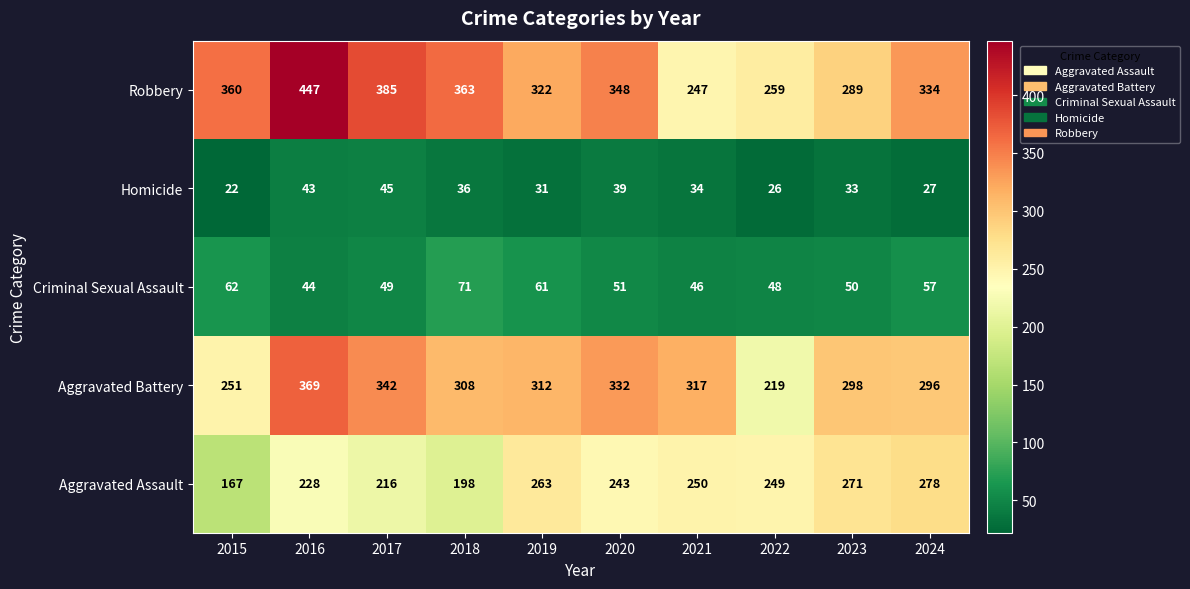

What is the average value of the Criminal Sexual Assault series?

54